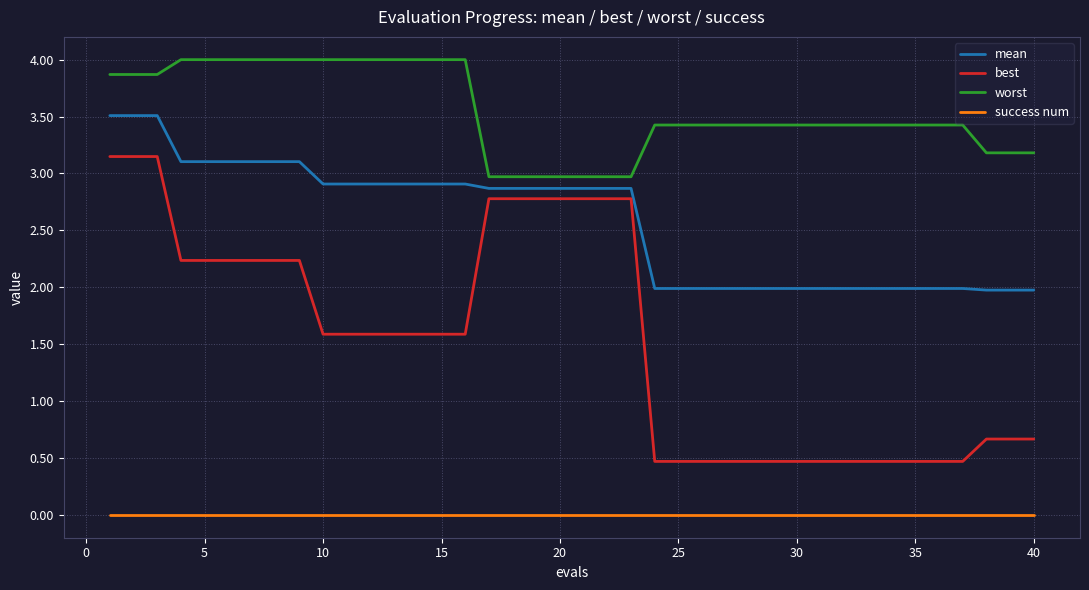

What is the minimum value for mean?

2.0